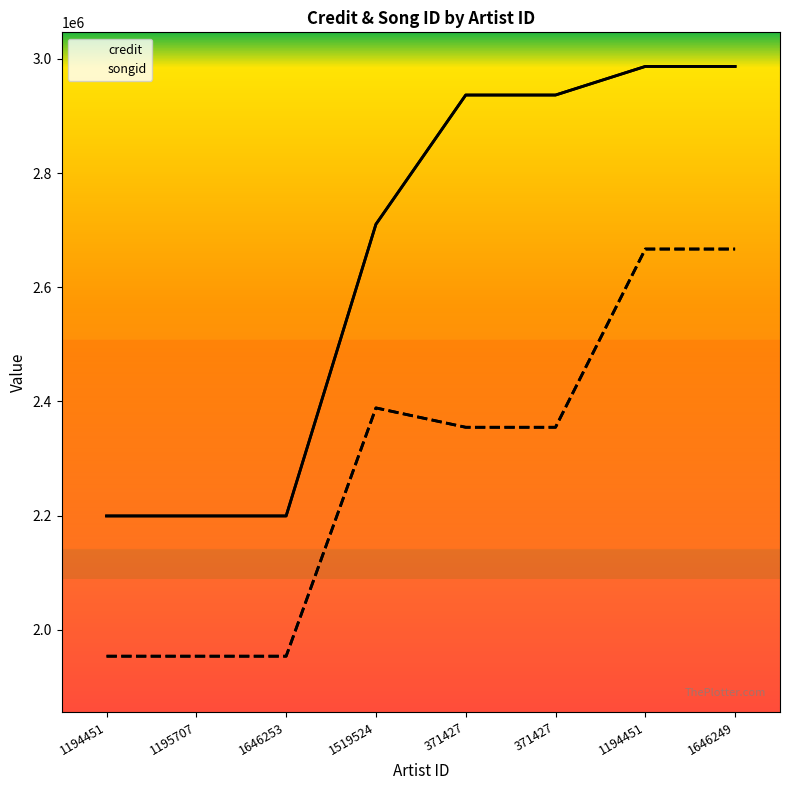

Rank the categories by songid value from lowest to highest.

1194451, 1195707, 1646253, 371427, 371427, 1519524, 1194451, 1646249